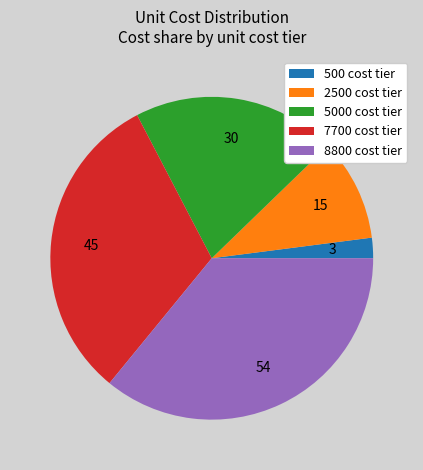

What is the smallest slice in the pie chart?

500 cost tier